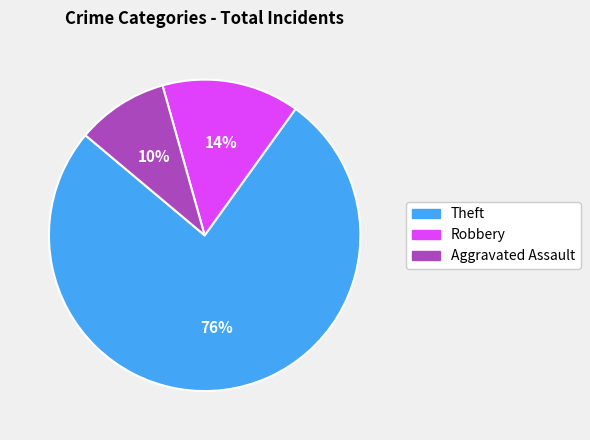

How many segments does this pie chart have?

3